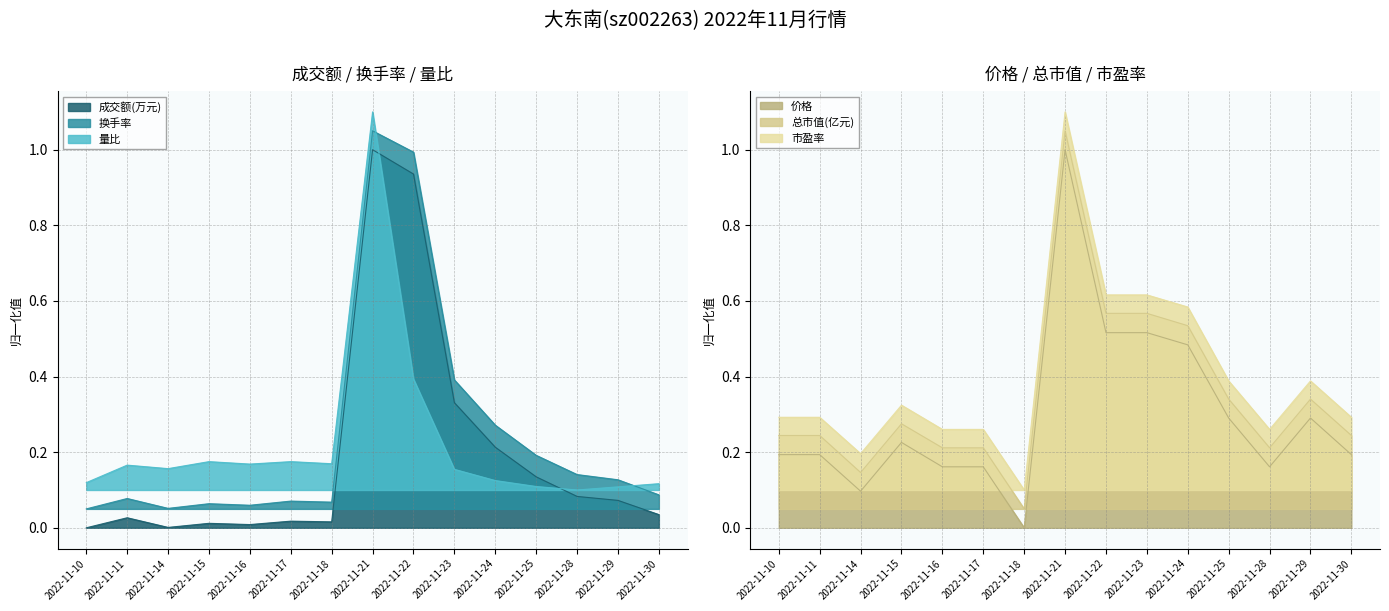

Which series has the largest total across all categories?

市盈率